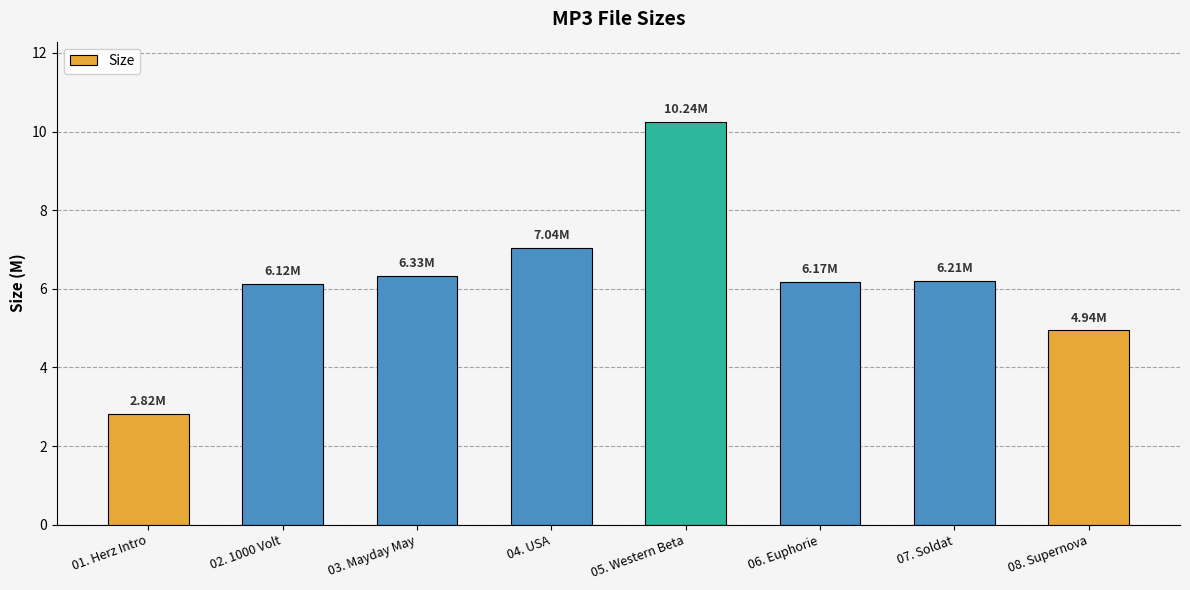

What is the label of the 1st bar from the left?

01. Herz Intro